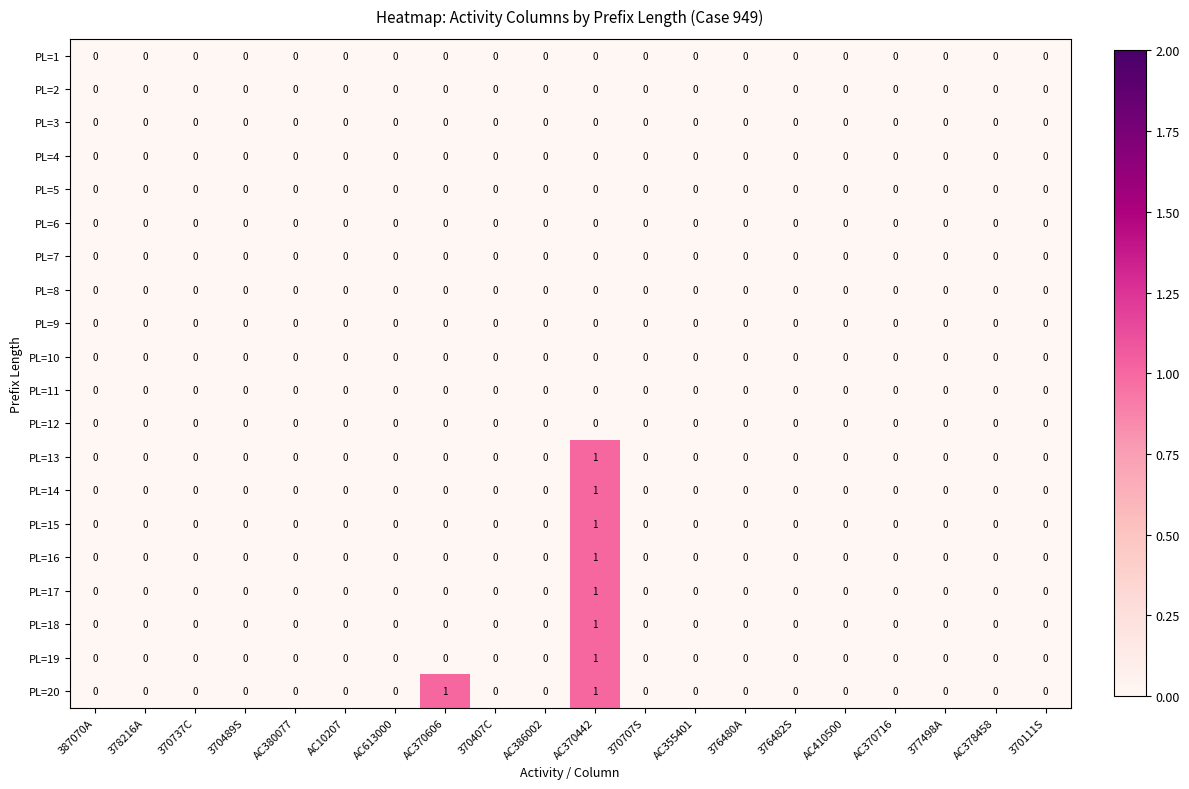

Which series has the largest total across all categories?

PL=20